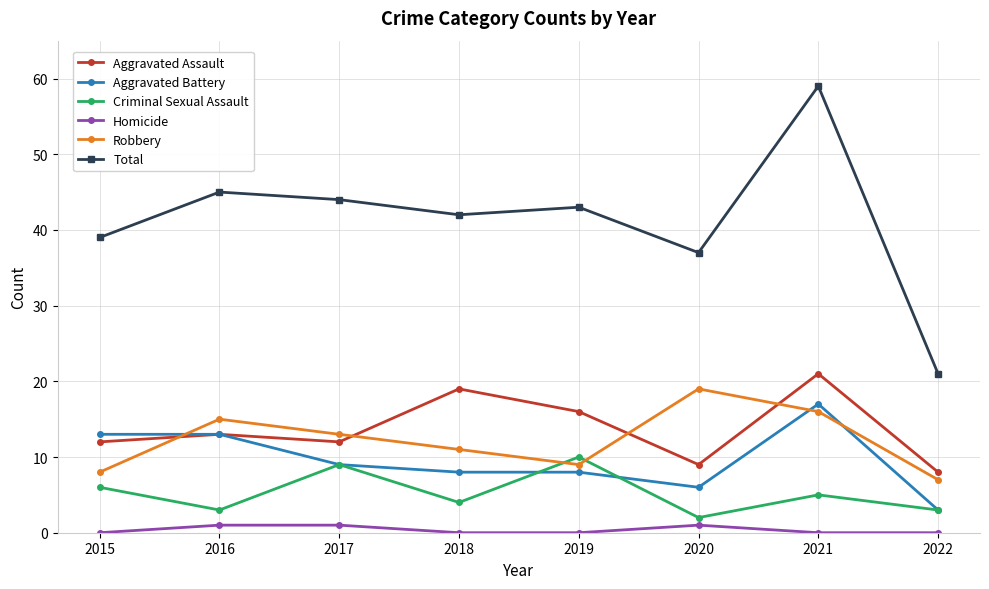

Which series has the largest range (max minus min)?

Total